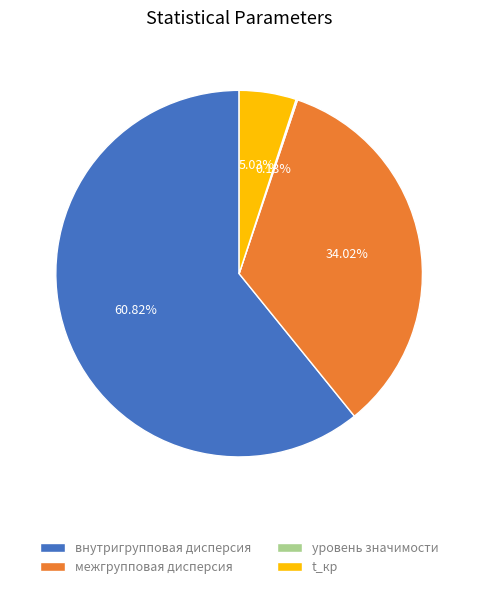

Is внутригрупповая дисперсия the majority of the pie?

Yes